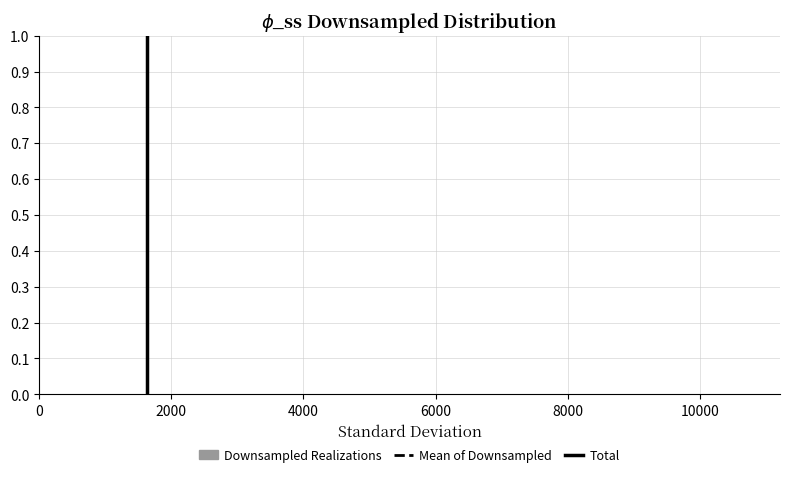

Reading left to right, list every bar in this chart as the range it spans on the x-axis followed by its height. Neither the bar edges nor the heights are printed on the chart, so give them approximately, as read against the axes.

200 to 1000: under 0.01
1000 to 2000: under 0.01
2000 to 3000: under 0.01
3000 to 4000: under 0.01
4000 to 5000: 0
5000 to 6000: under 0.01
6000 to 6800: 0
6800 to 7800: 0
7800 to 8800: 0
8800 to 9800: under 0.01